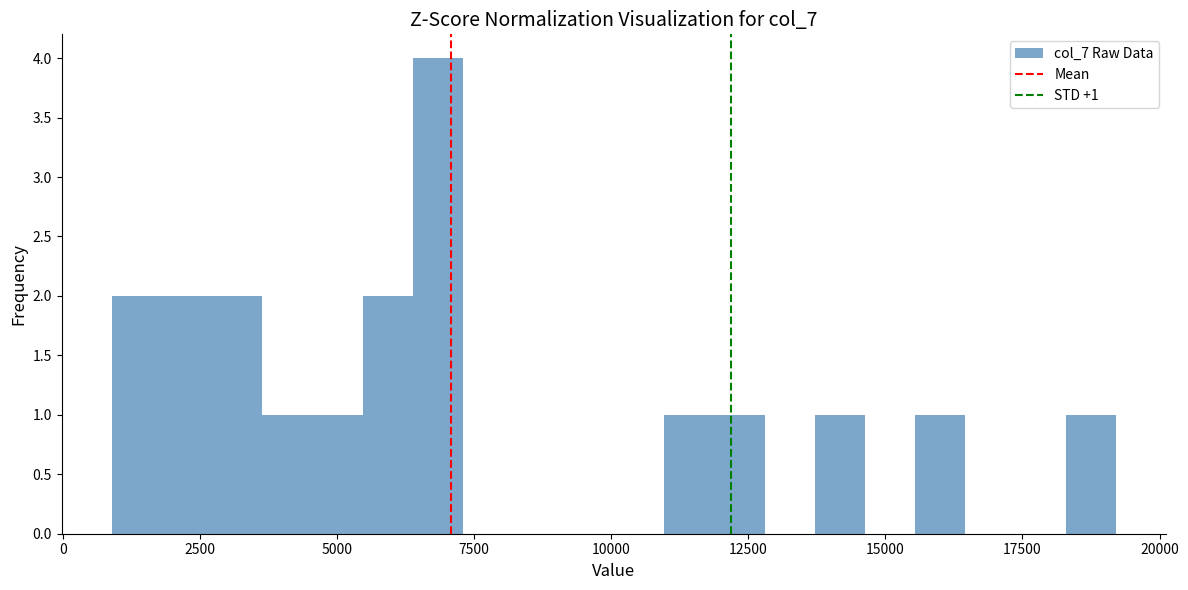

Around what value on the x-axis is the tallest bar? Give the approximate position of its centre, as read against the axis.

7000